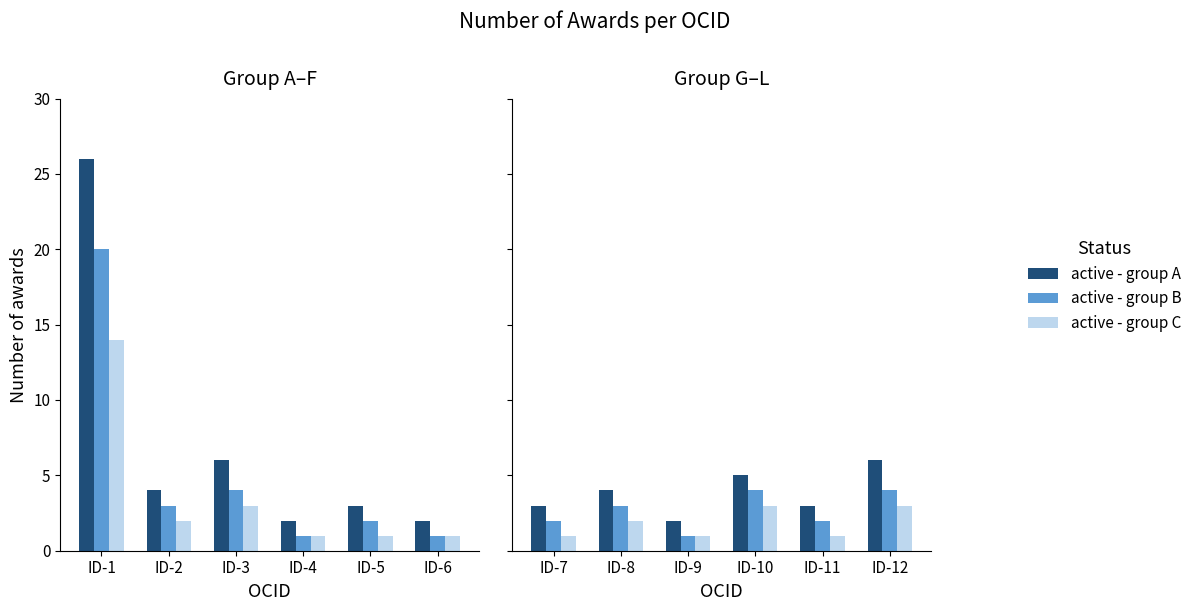

The value of active - group B at ID-8 is 1. True or false?

False